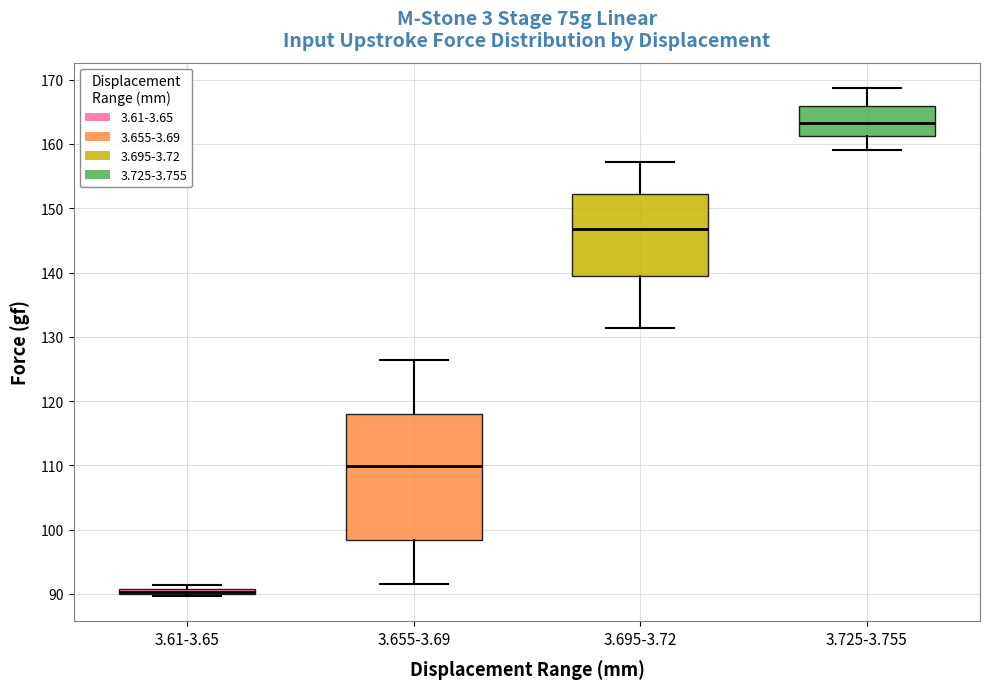

Comparing the boxes themselves (not the whiskers), which one is the tallest?

3.655-3.69